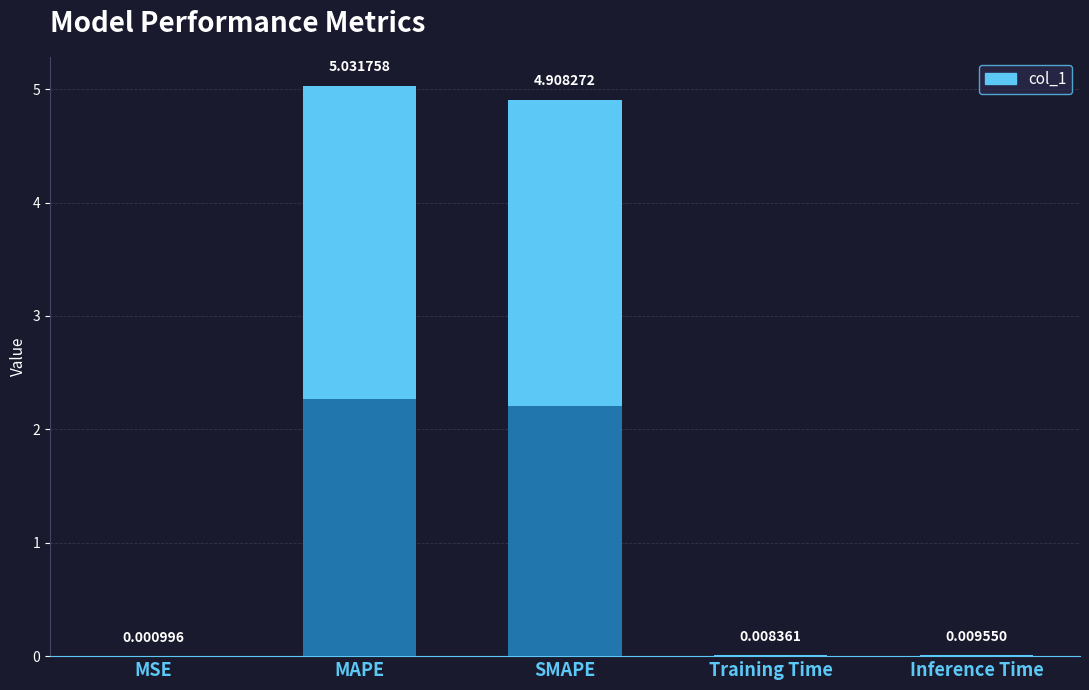

The value at Training Time is 0.0. True or false?

True